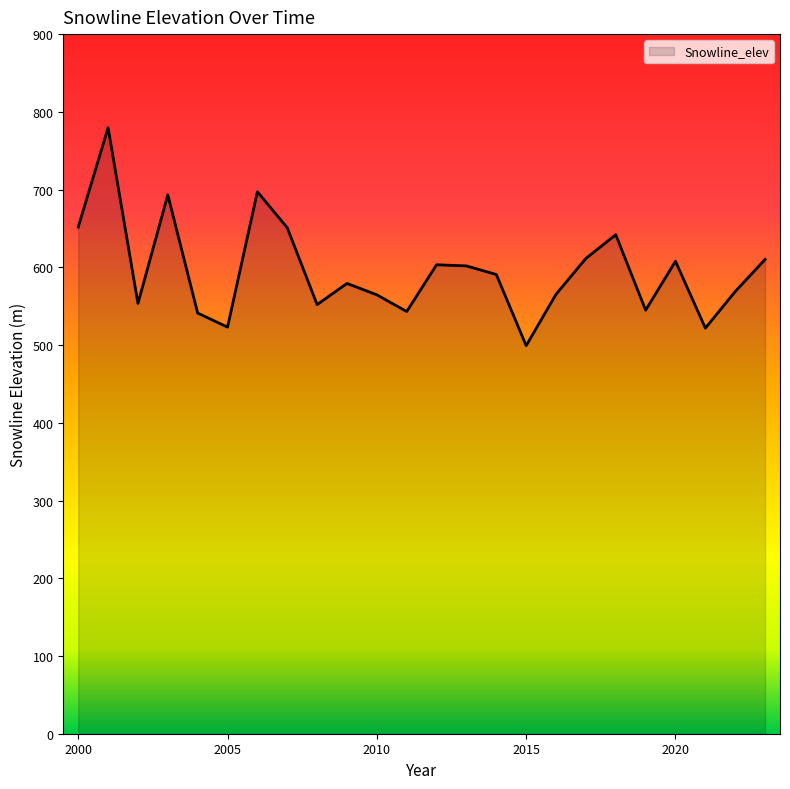

What is the minimum value shown in the chart?

499.3